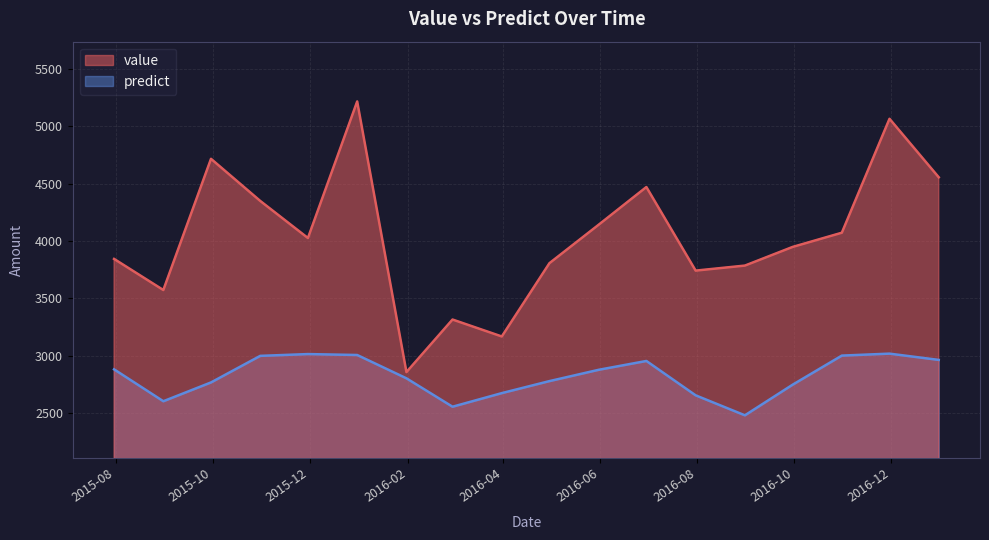

True or false: value has more than 2 interior local peaks.

True